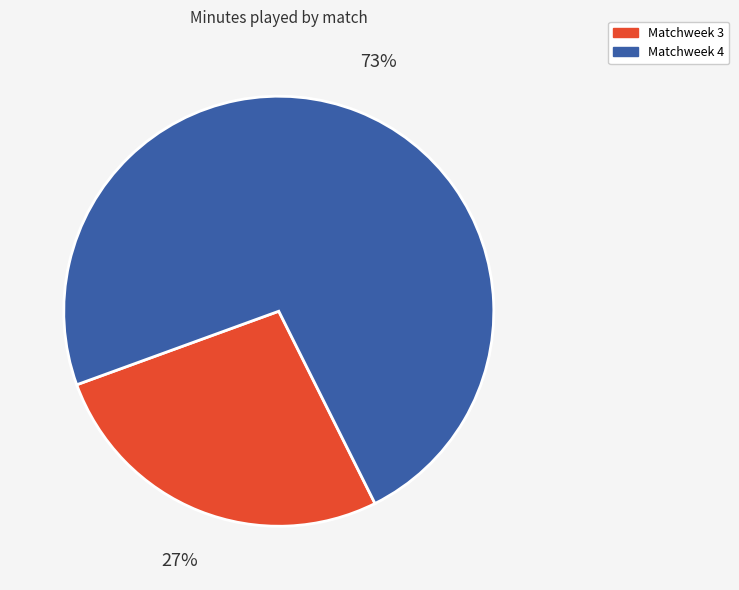

Approximately how many times larger is the value at Matchweek 3 compared to Matchweek 4?

0.4